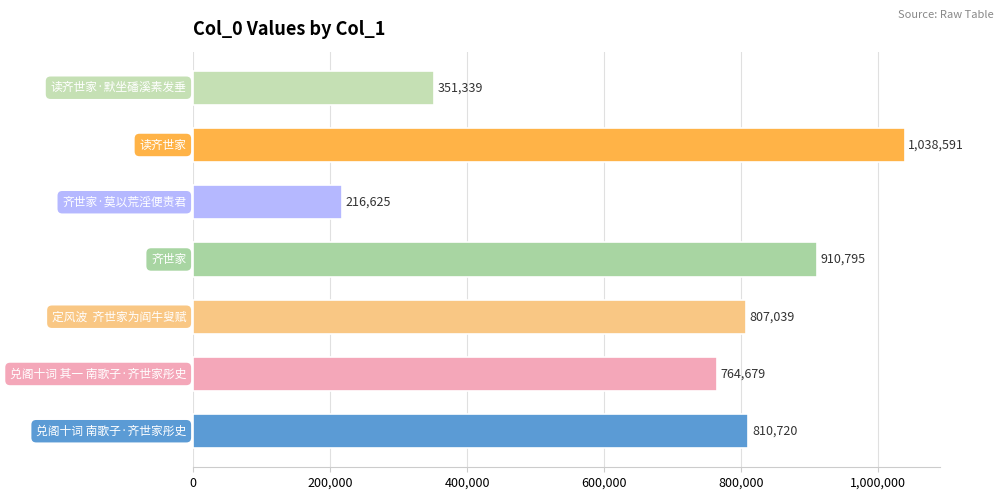

What is the difference between the maximum and minimum values?

821966